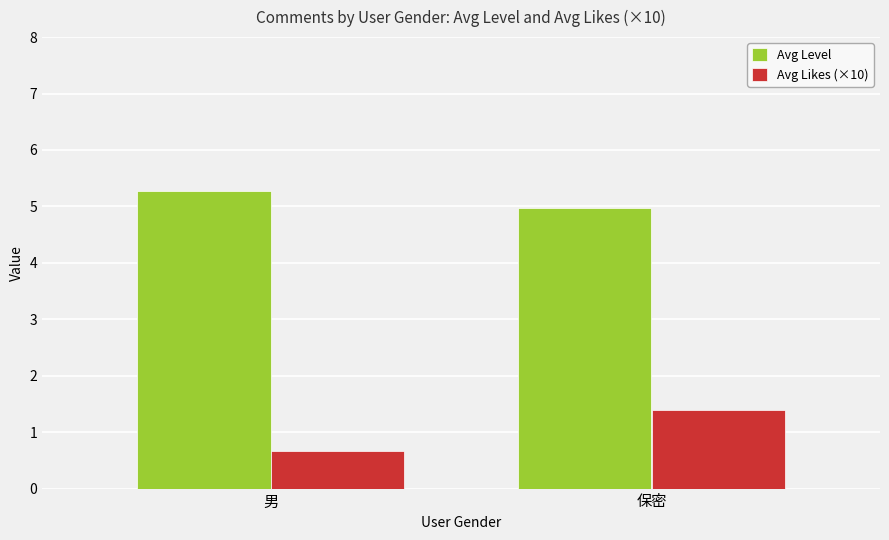

Which series has the largest total across all categories?

Avg Level